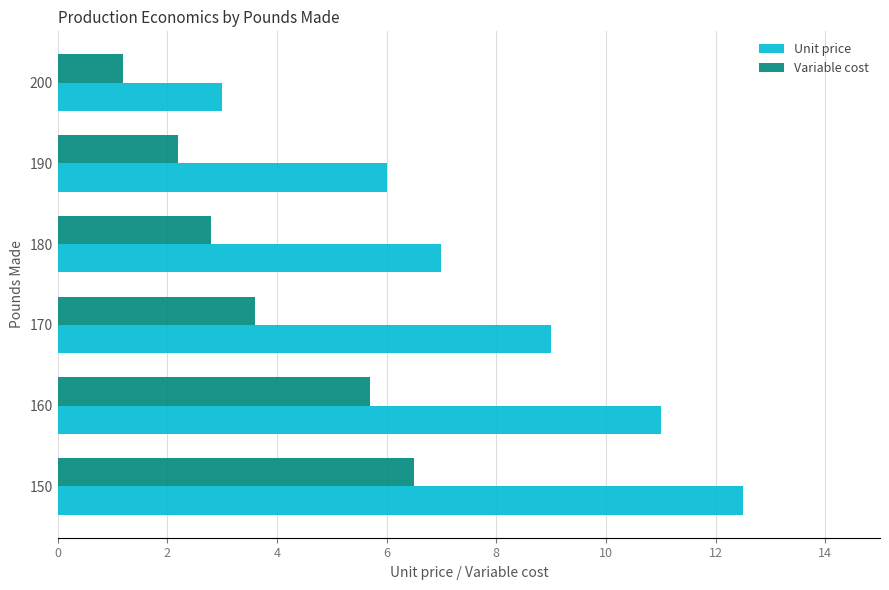

What is the difference between the maximum and second lowest values in the Variable cost series?

4.3